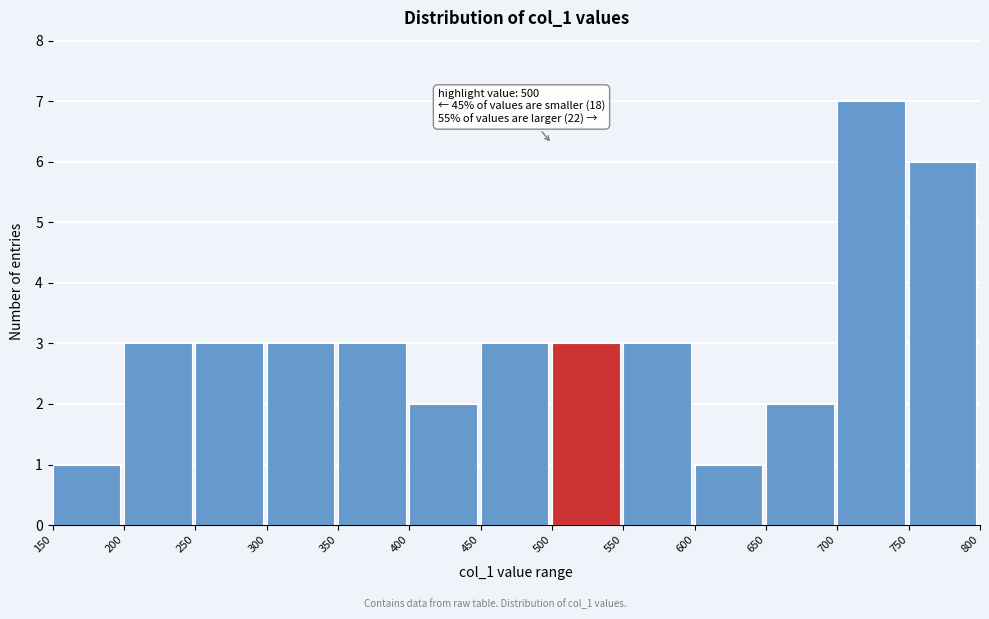

Over which range of the x-axis is the bar tallest?

700 to 750